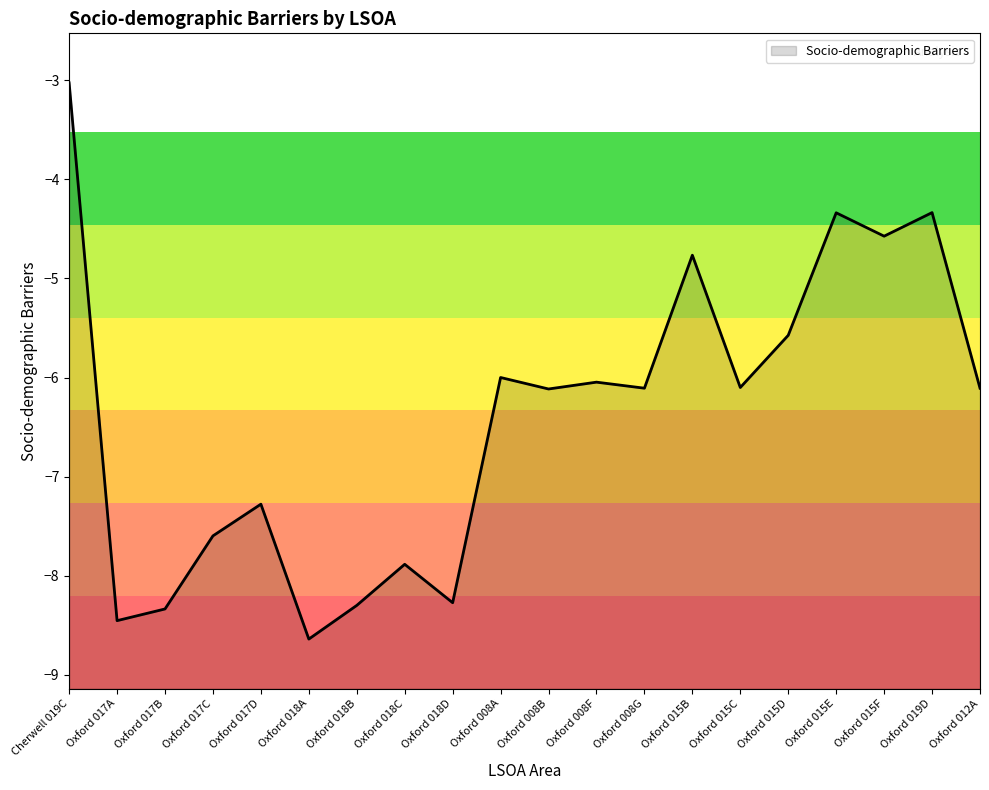

Between Oxford 008G and Oxford 015B, which is larger?

Oxford 015B